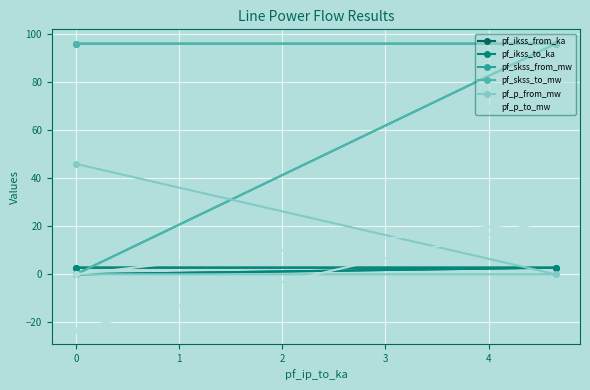

What is the spread (max minus min) of values at 0?

95.9